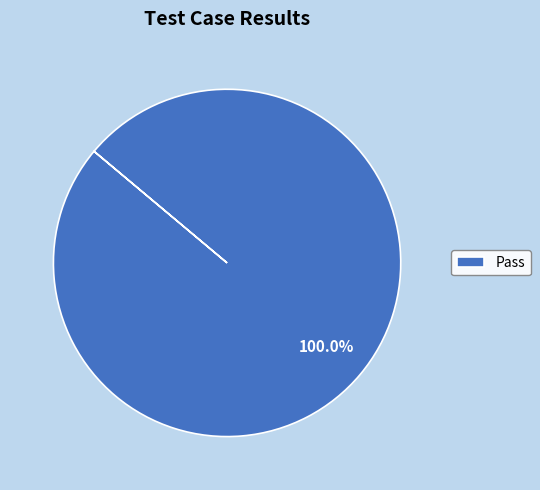

Rank the categories by value from lowest to highest.

Pass